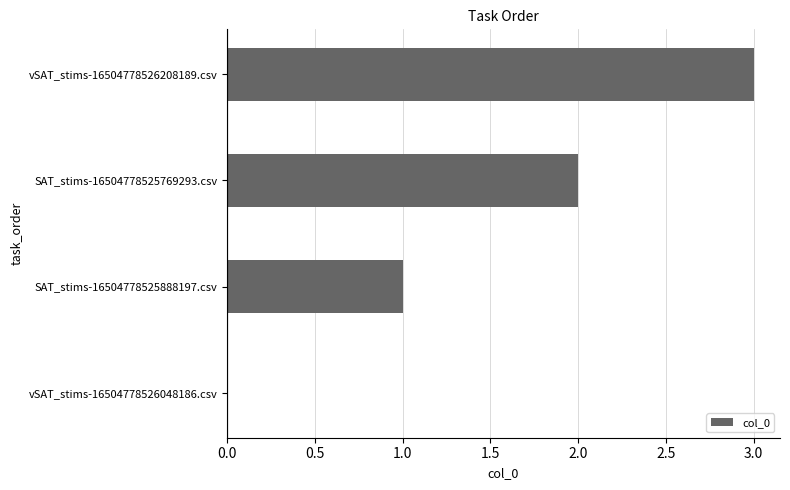

What is the change in value from SAT_stims-16504778525888197.csv to SAT_stims-16504778525769293.csv?

+1